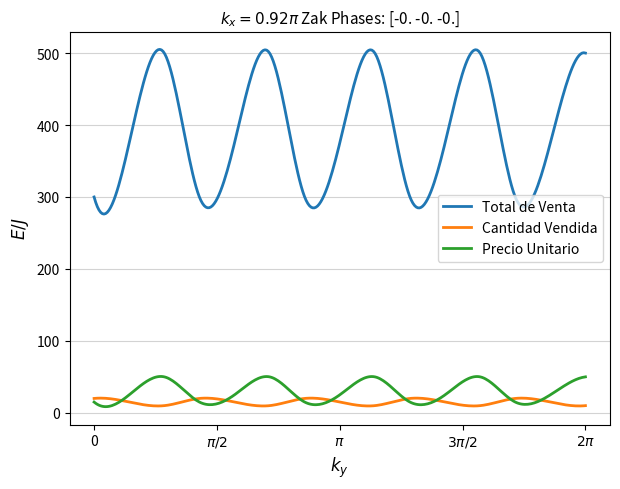

List the series in order of their peak value, lowest first.

Cantidad Vendida, Precio Unitario, Total de Venta